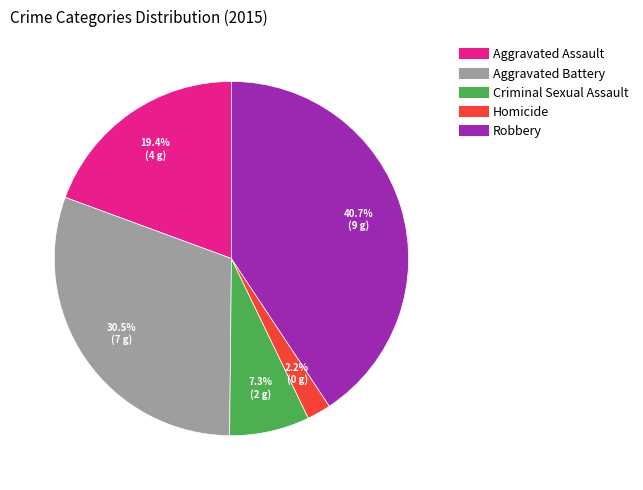

Between Robbery and Aggravated Battery, which is larger?

Robbery